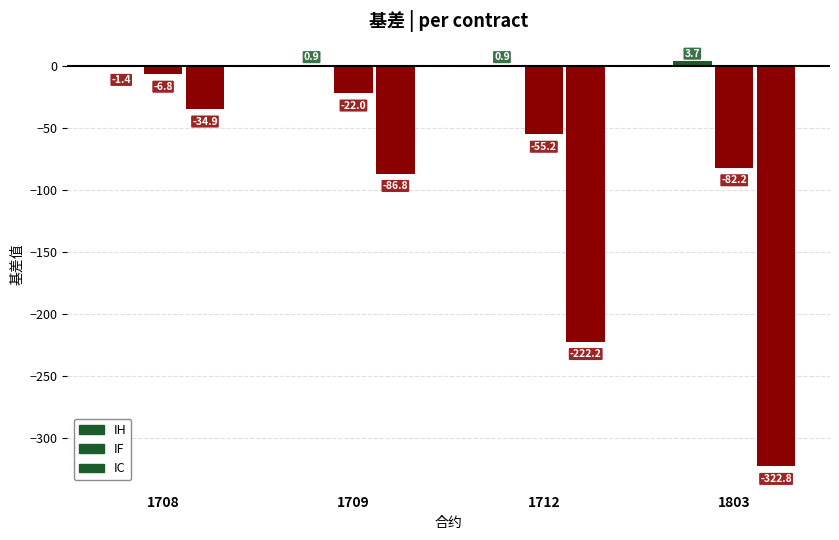

How many distinct data groups are displayed?

3